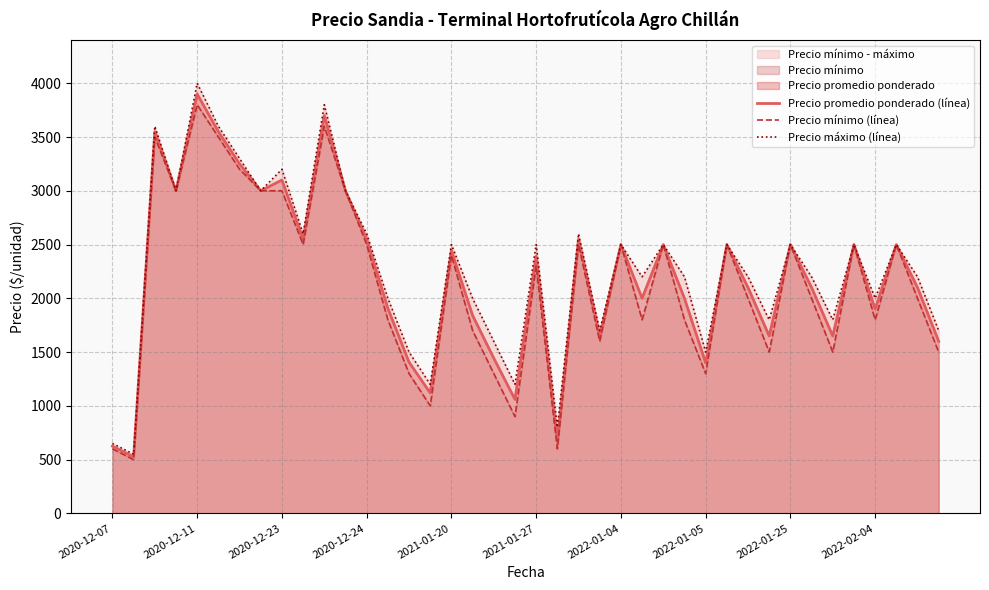

The Precio promedio ponderado (línea) series shows 1356 at 27. True or false?

False